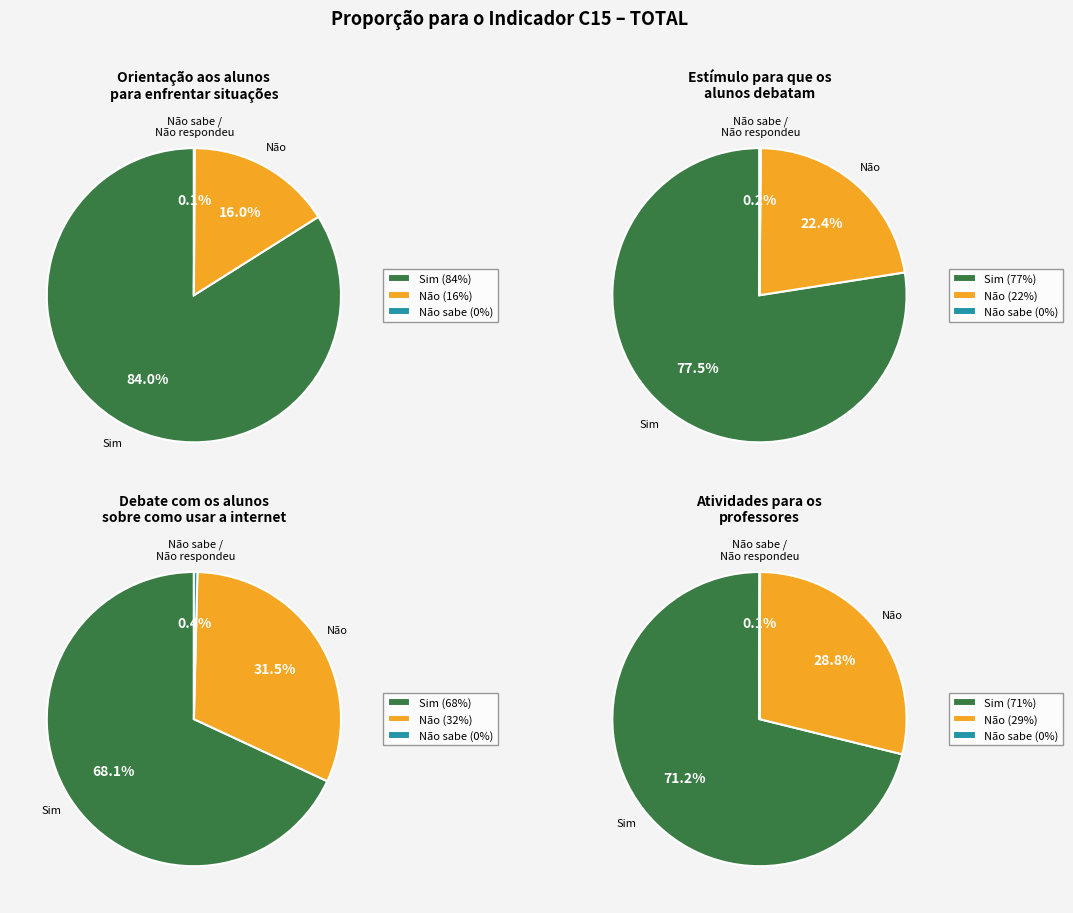

Which slice is the largest?

Orientação aos alunos para enfrentar situações